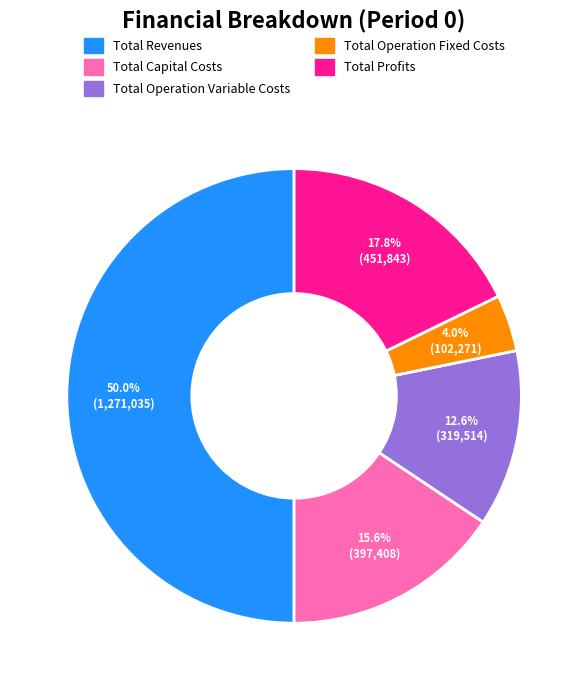

Which slice is the largest?

Total Revenues